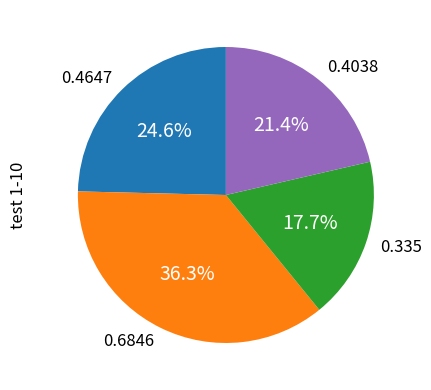

What is the smallest slice in the pie chart?

0.335